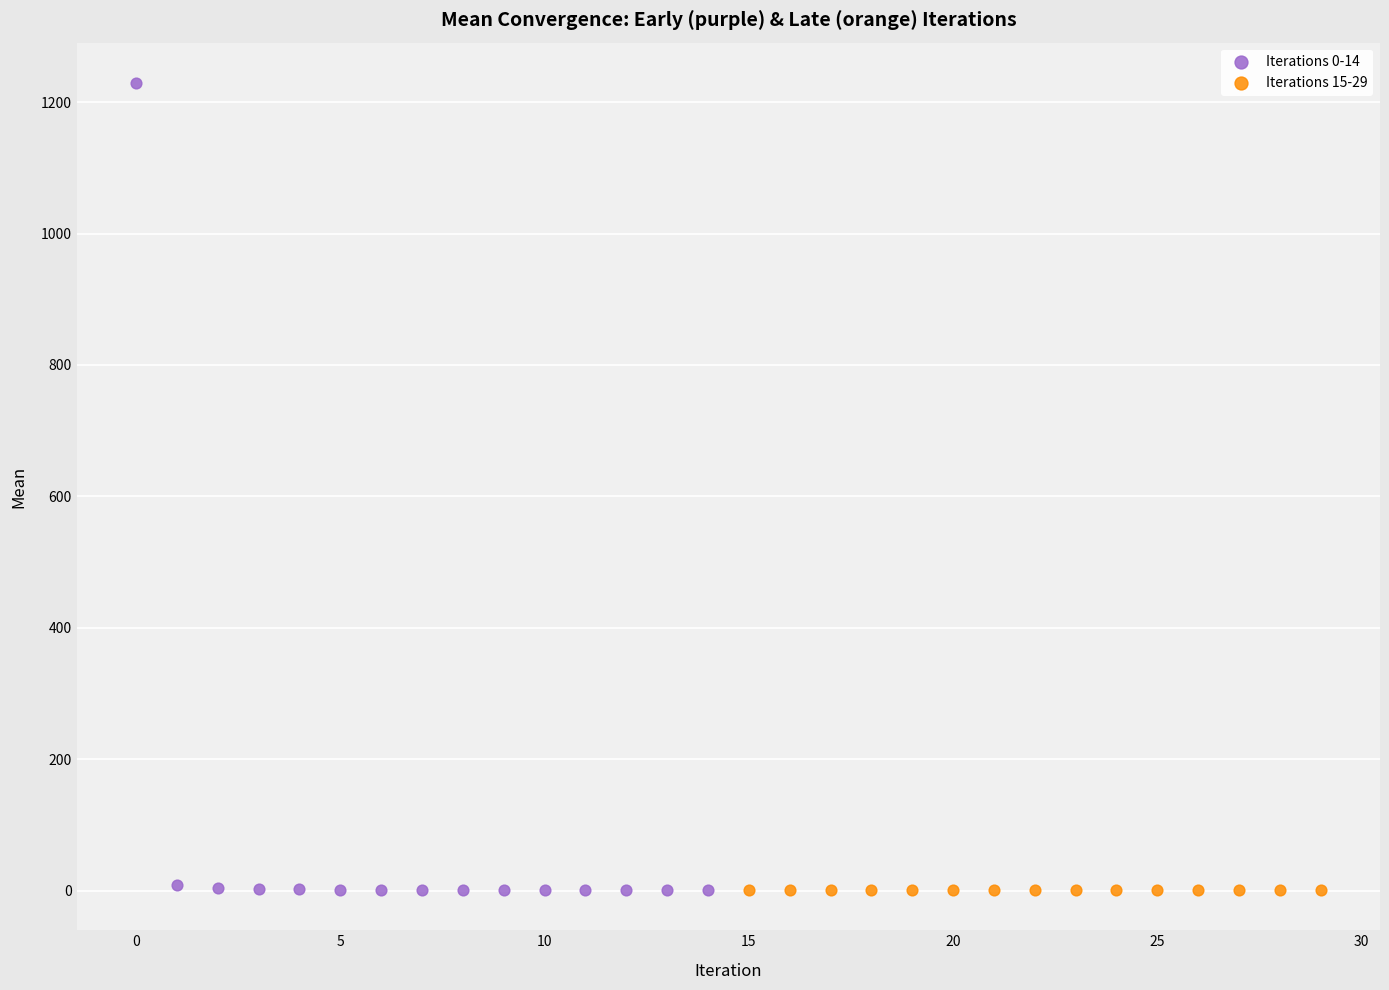

What are all the series names shown in the legend?

Iterations 0-14, Iterations 15-29